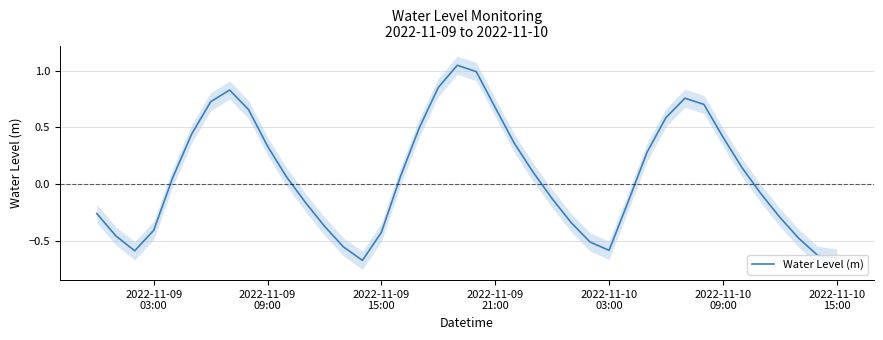

How many values are above zero?

21